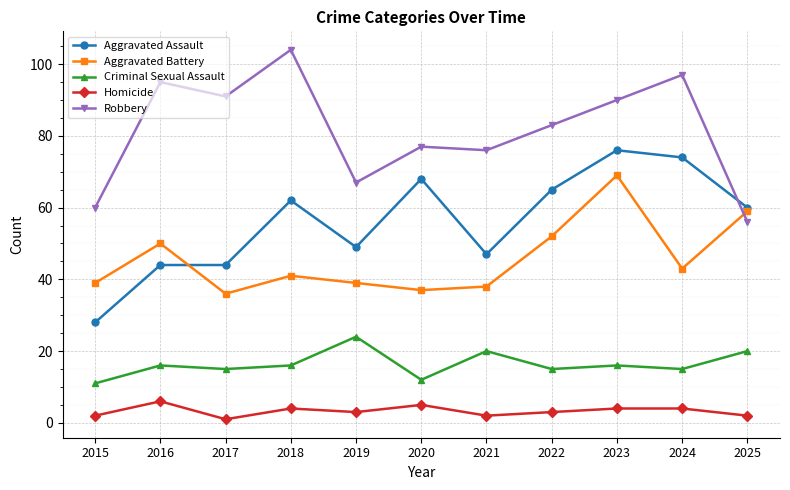

Between 2018 and 2021, which series saw the biggest shift?

Robbery